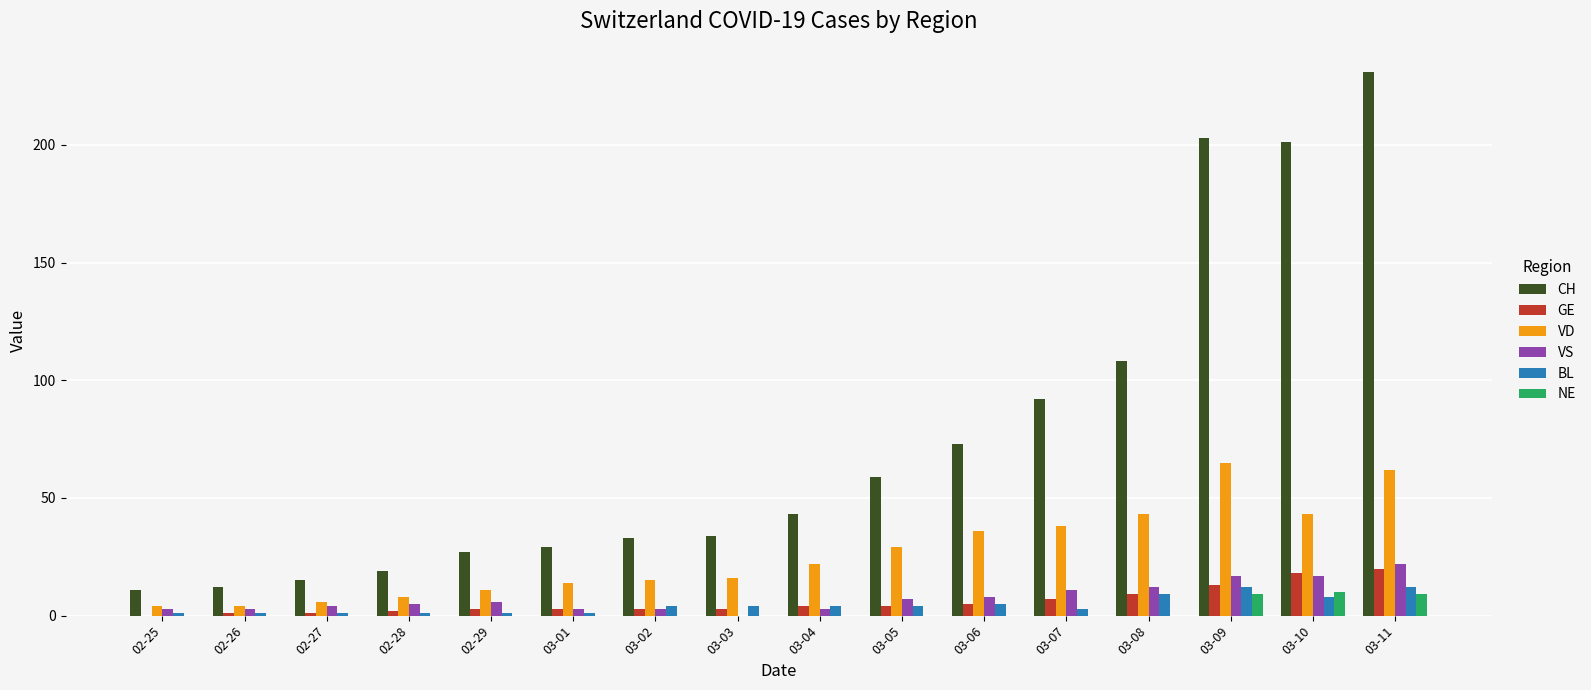

What value does the VS series have at 02-28?

5